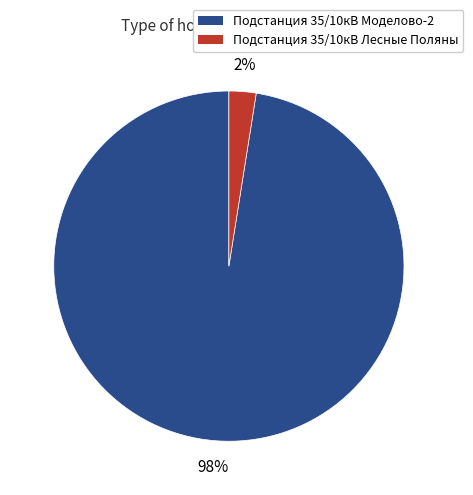

Is Подстанция 35/10кВ Моделово-2 the majority of the pie?

Yes